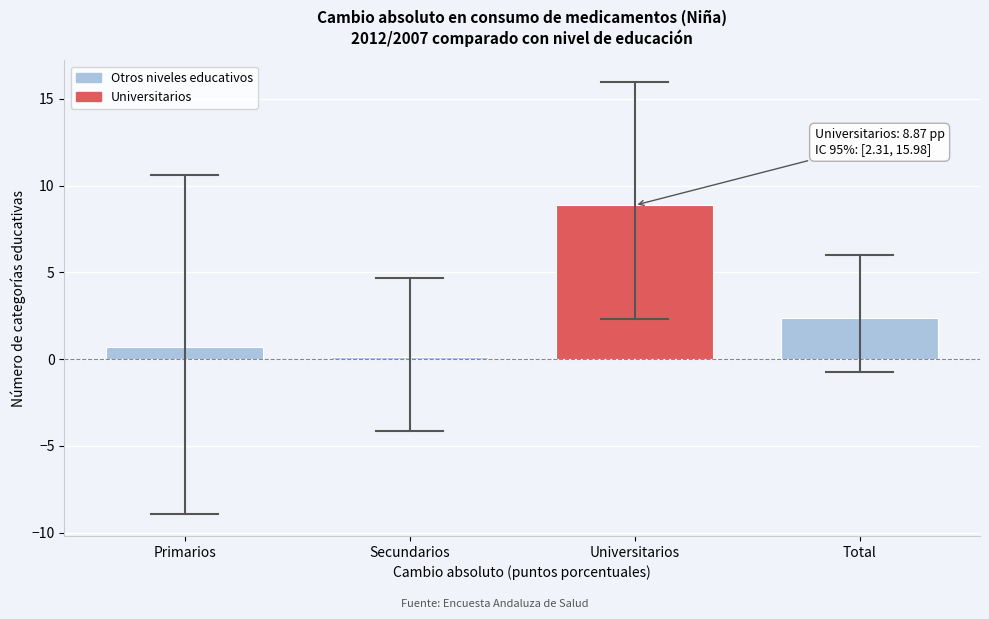

Reading left to right, list all the values displayed in this chart.

0.7	0.1	8.9	2.4